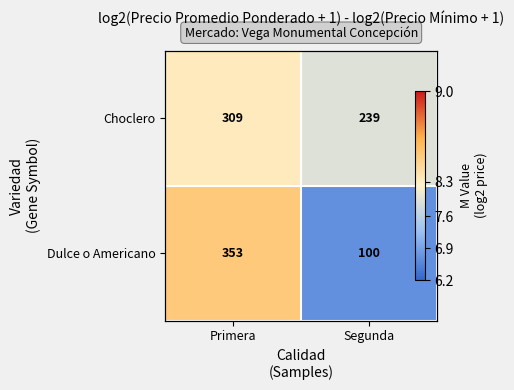

At Segunda, list the series in order from smallest to largest.

Dulce o Americano, Choclero